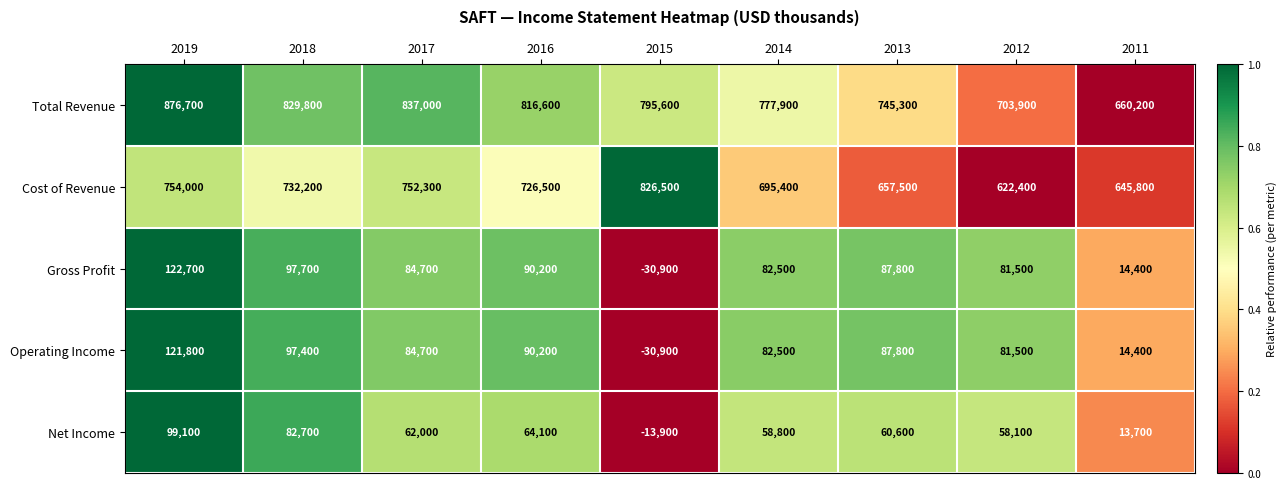

Which series has the largest range (max minus min)?

Total Revenue